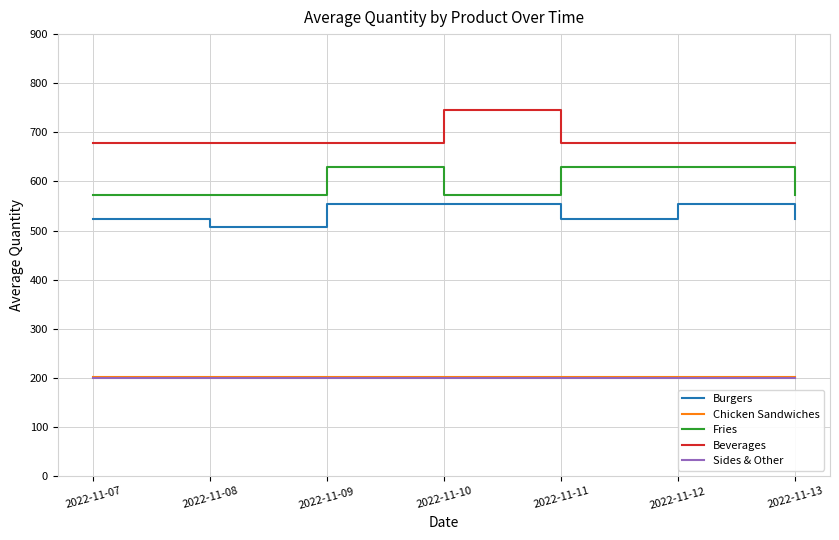

Count the number of data series in this chart.

5